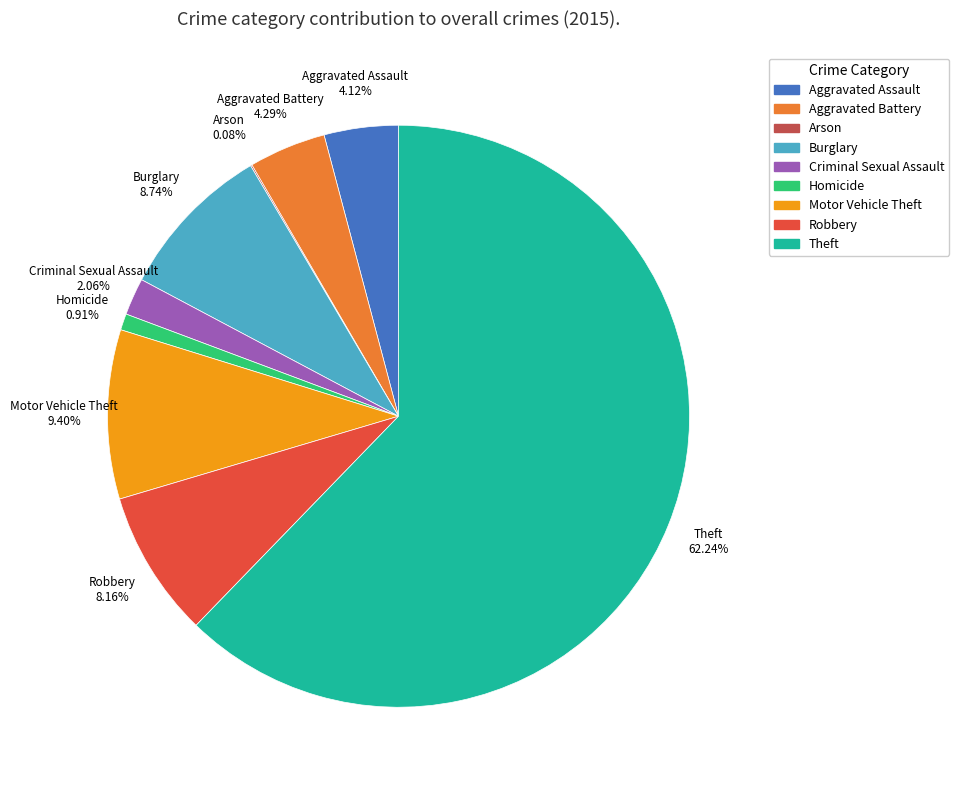

What is the largest slice in the pie chart?

Theft